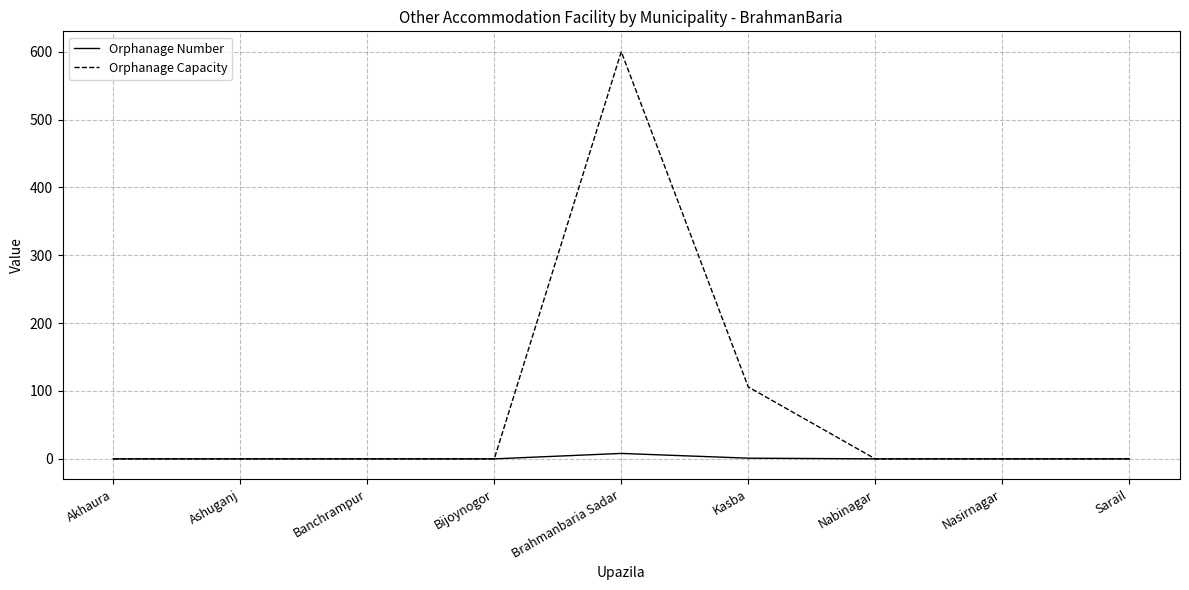

The Orphanage Number series shows 0 at Nabinagar. True or false?

True